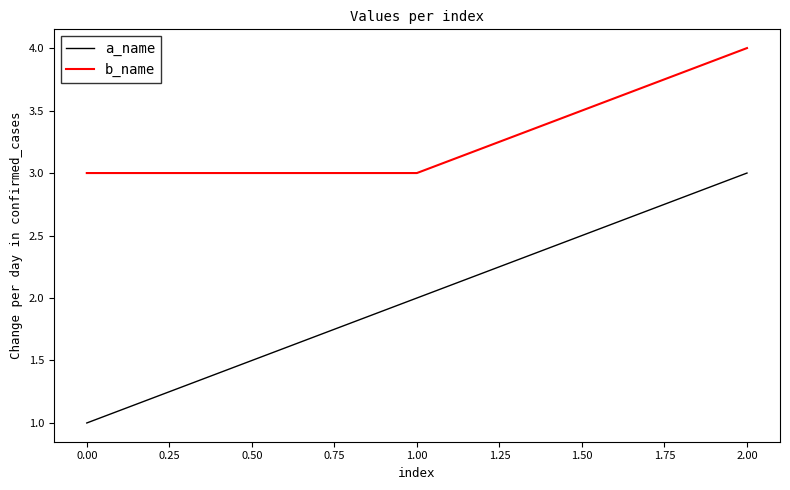

What is the sum of all b_name values?

10